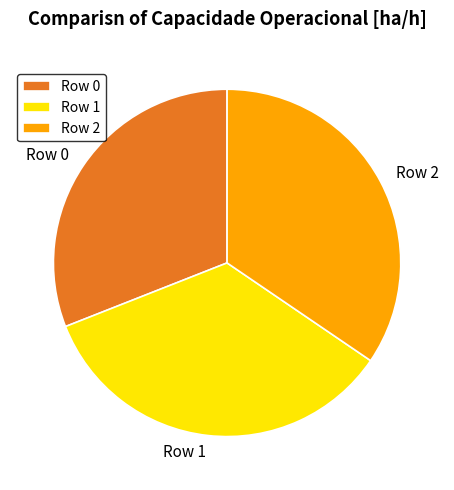

How many segments does this pie chart have?

3